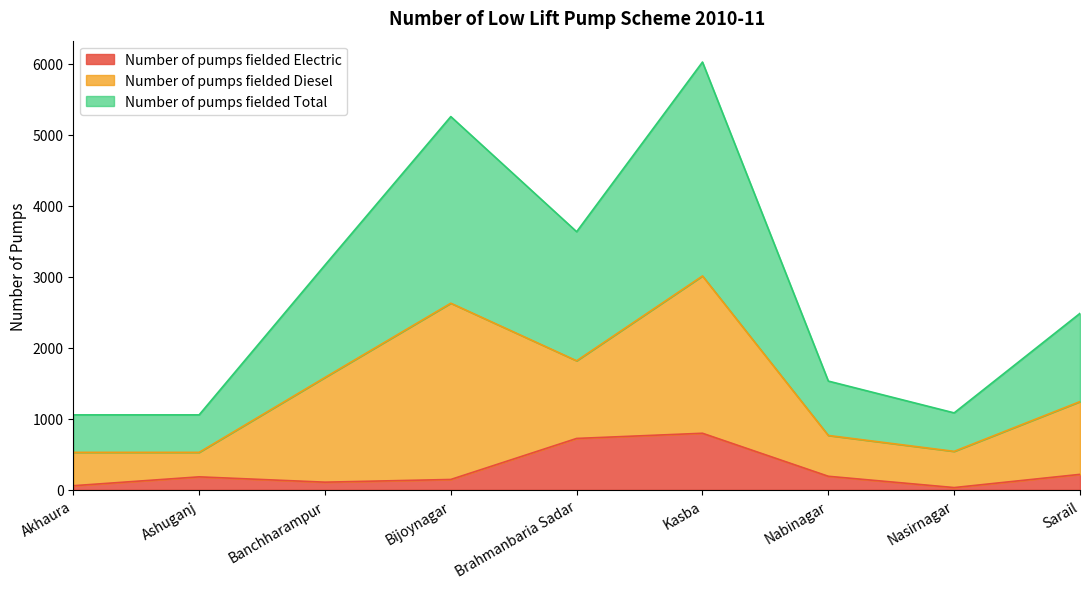

How many values in the Number of pumps fielded Total series are below 1243?

4